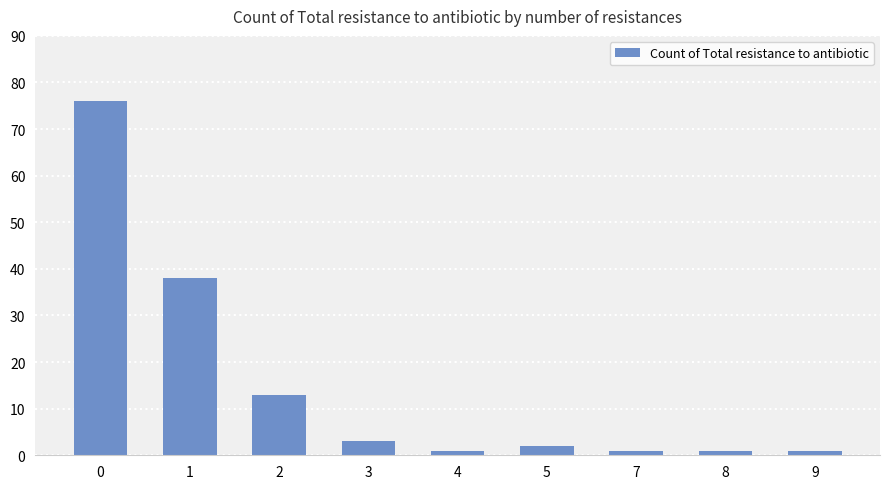

What is the sum of all values?

136